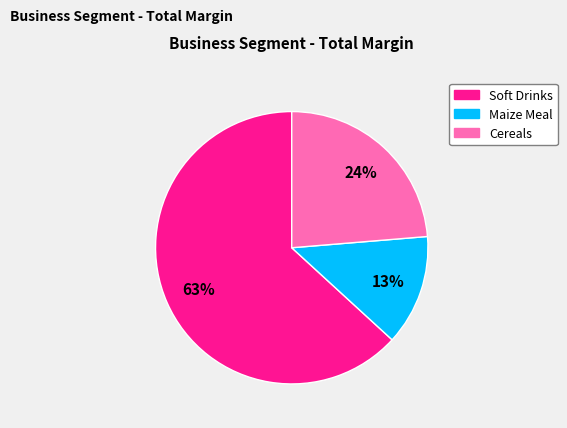

Is the sum of Cereals and Soft Drinks greater than half?

Yes